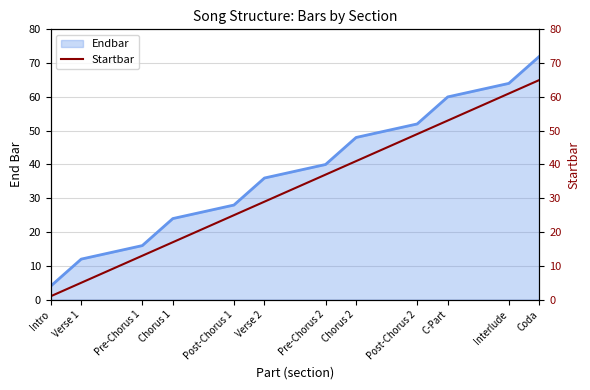

What is the change in value from Chorus 2 to C-Part?

+12